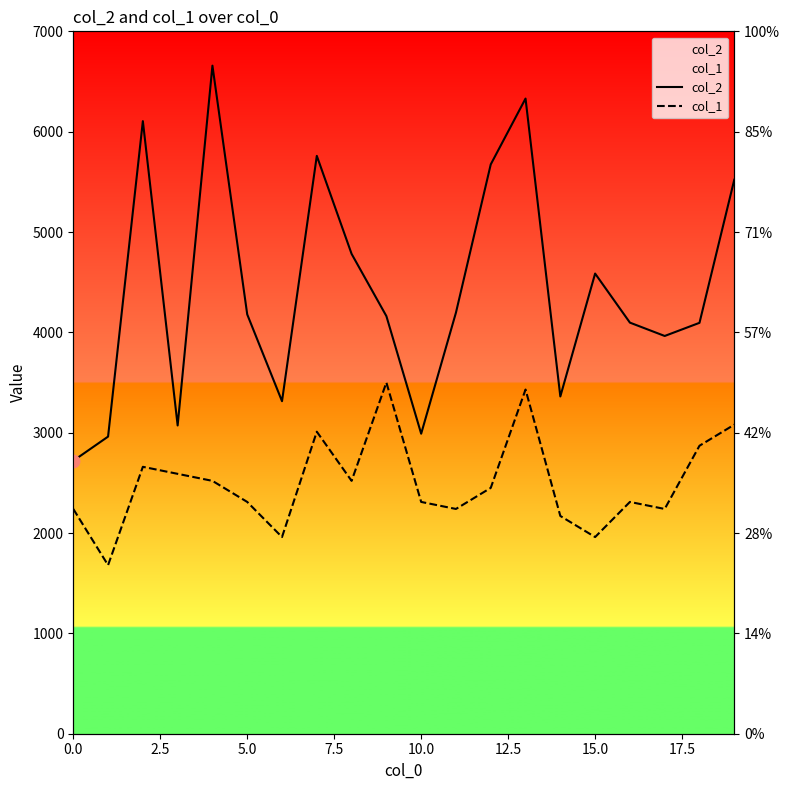

Which series reaches the minimum Y coordinate?

col_1